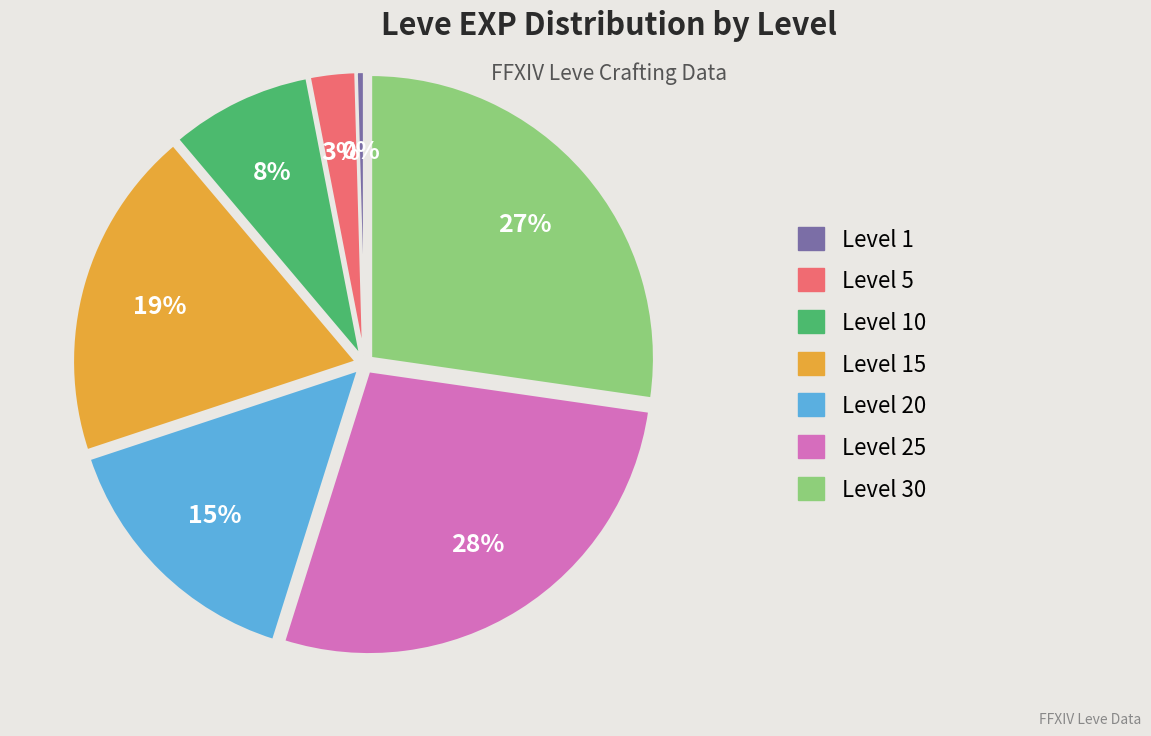

Is there any slice that represents more than half of the pie?

No